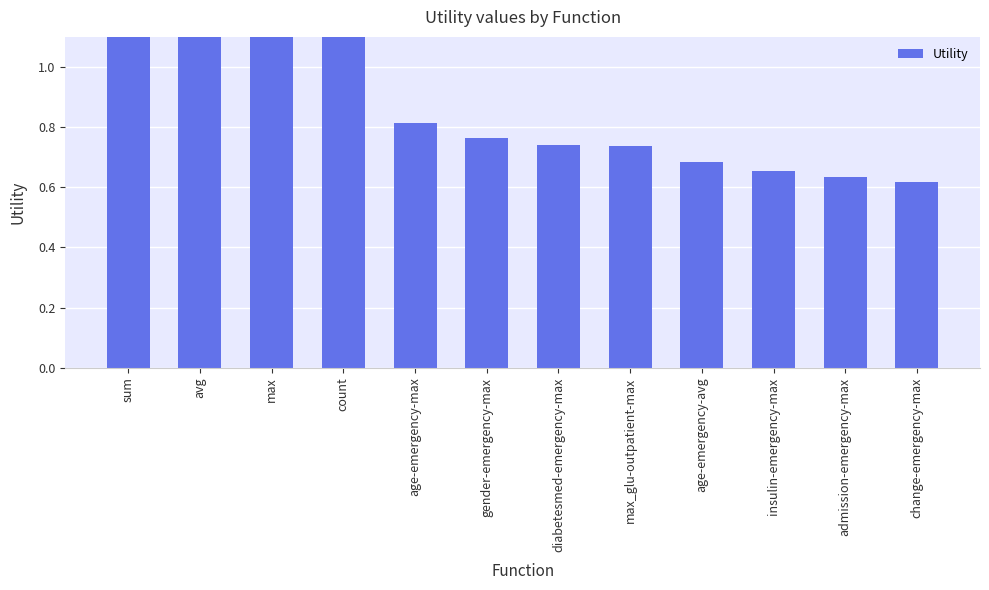

Is it true that the value at max_glu-outpatient-max is 0.7?

True